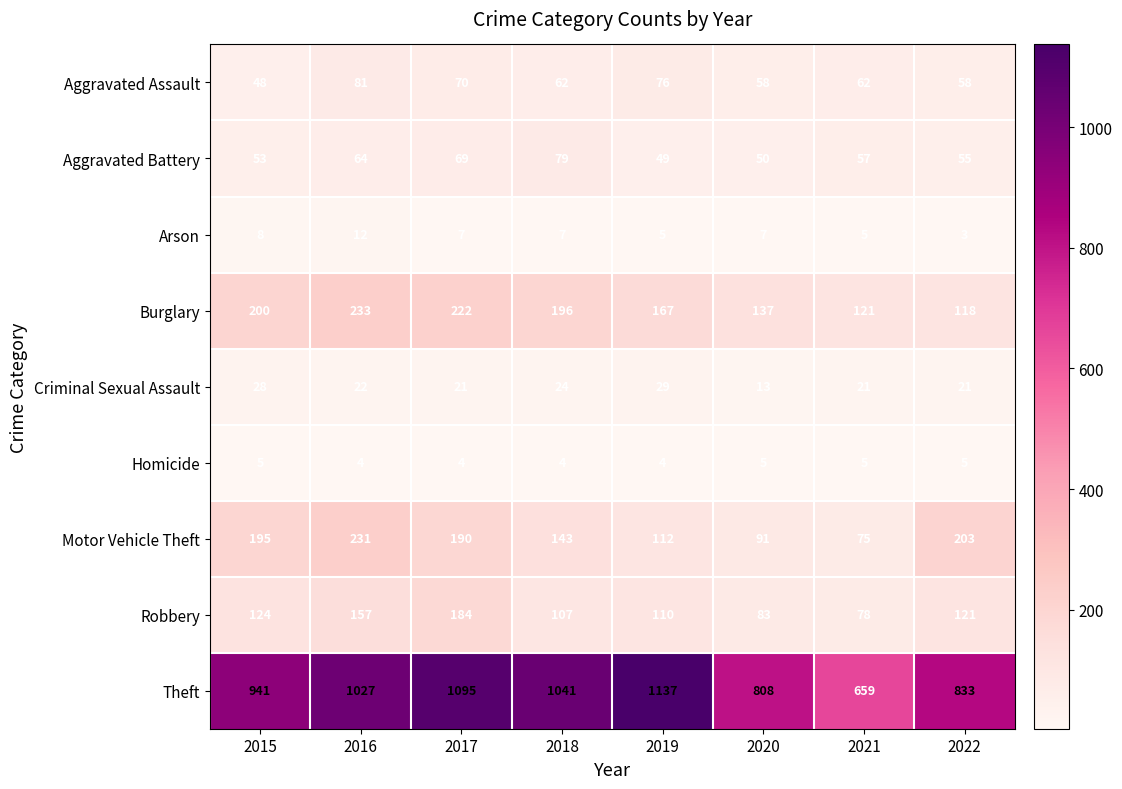

What value does the Burglary series have at 2017?

222